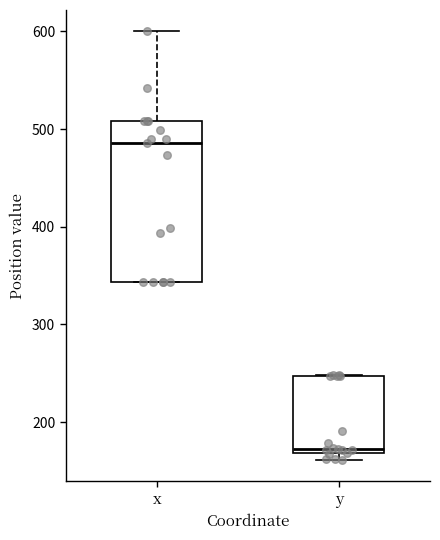

Reading left to right, read every box against the y-axis: the position of its median line, the range the box covers, and the ends of its whiskers. The values are not printed on the chart, so give them approximately, as read against the axis.

x: median 490, box 340 to 510, whiskers 340 to 600
y: median 170 (just above the box's lower edge), box 170 to 250, whiskers 160 to 250